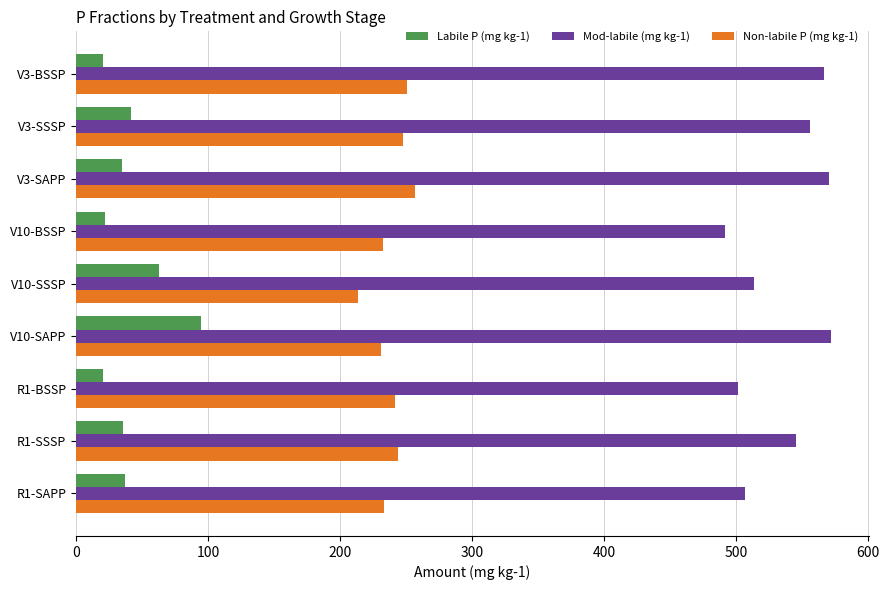

What is the spread (max minus min) of values at V10-SSSP?

450.9